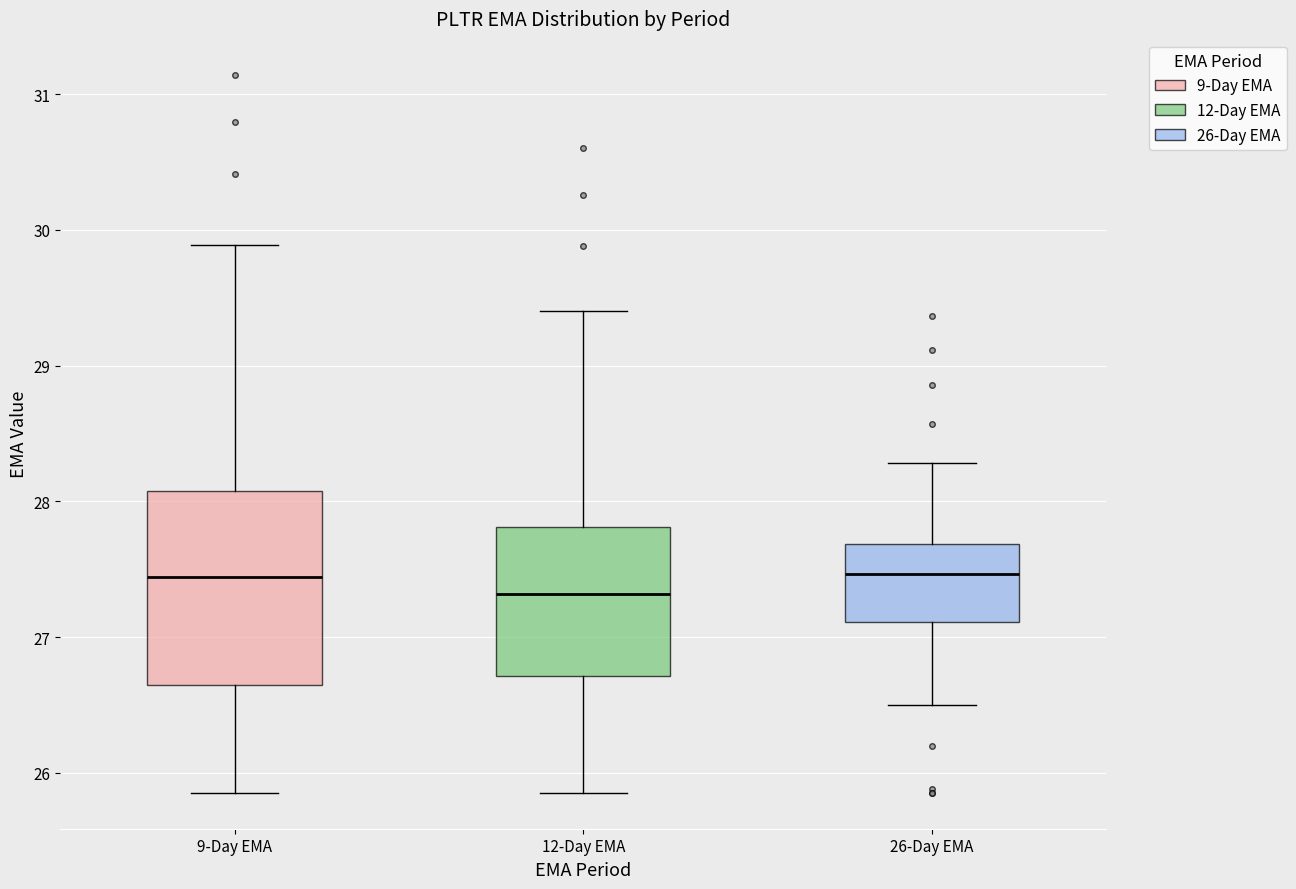

Which box is the tallest, from its lower edge to its upper edge?

9-Day EMA